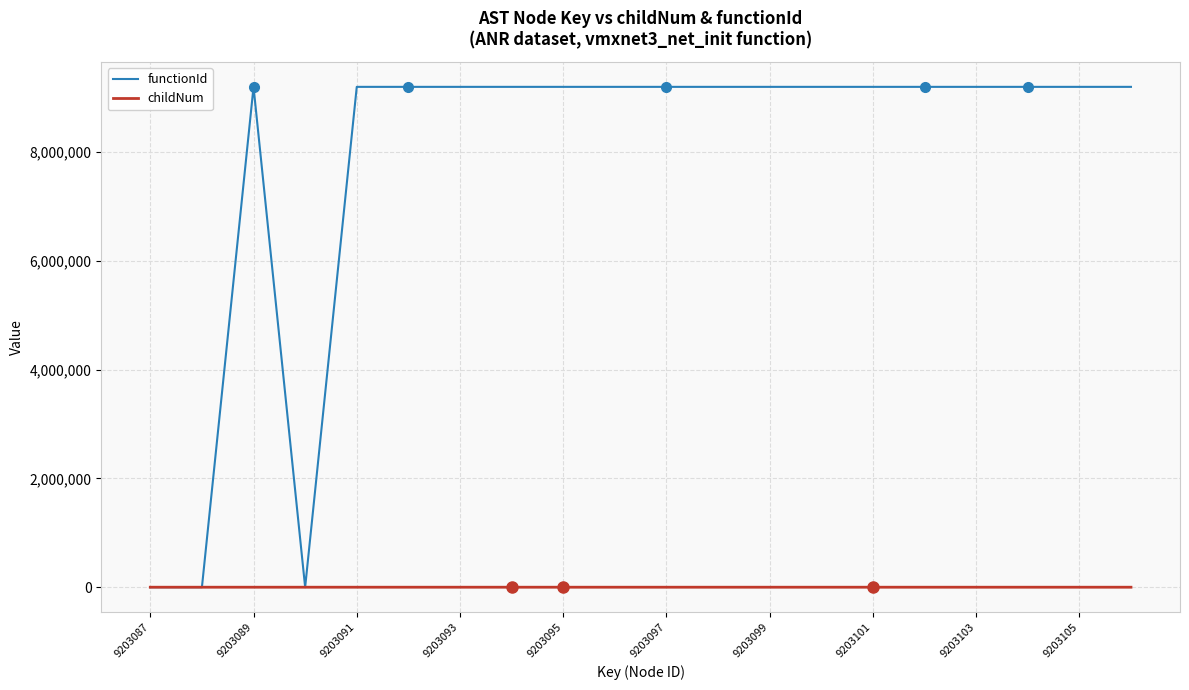

What is the greatest value displayed?

9203088